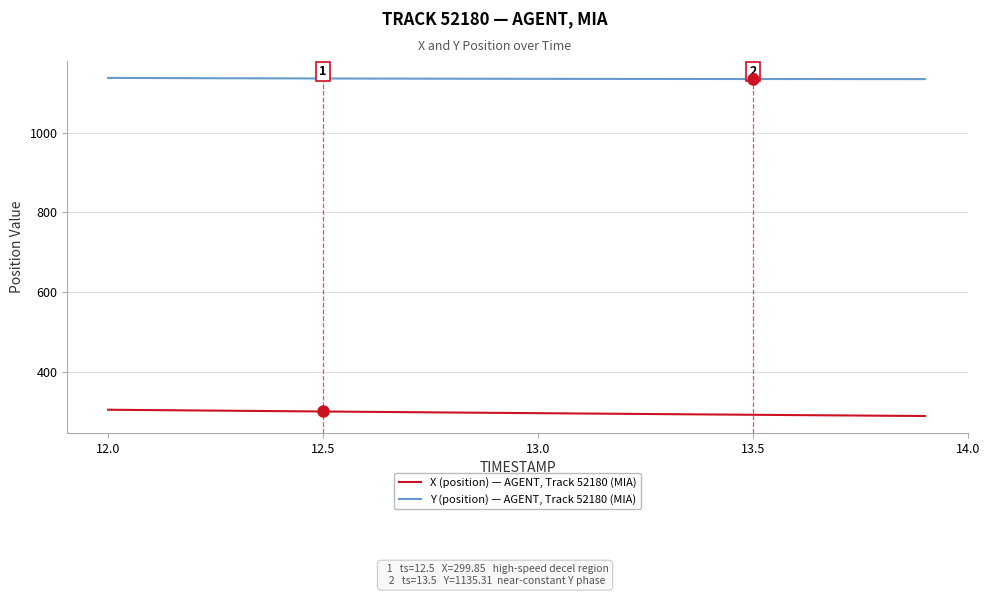

Rank the series by their maximum value, from lowest to highest.

X (position) — AGENT, Track 52180 (MIA), Y (position) — AGENT, Track 52180 (MIA)